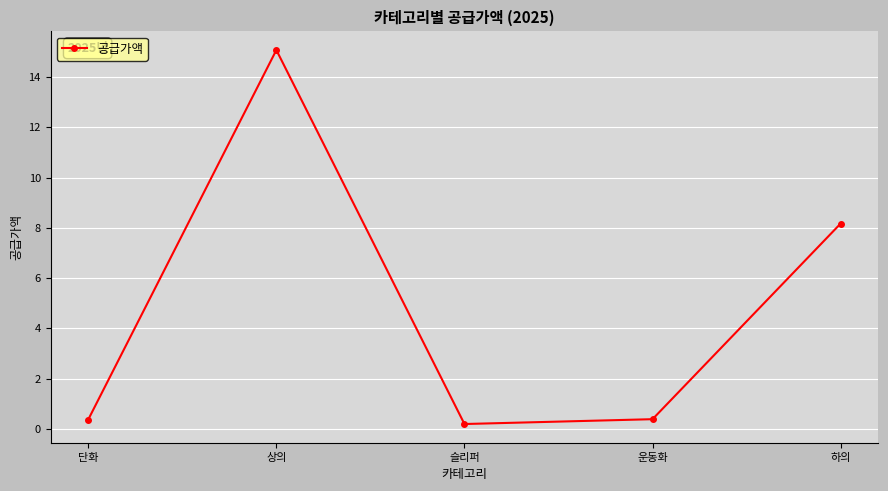

Is this an area chart (filled region under the line)?

No